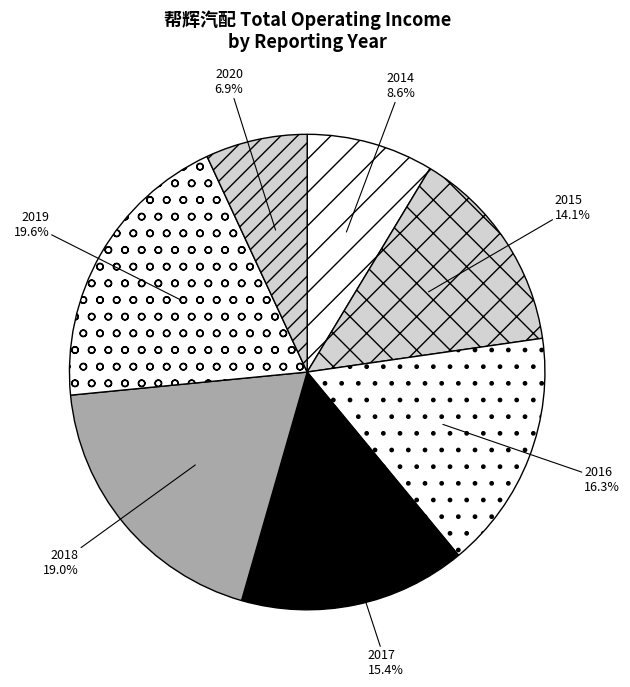

Between 2018 and 2016, which is larger?

2018